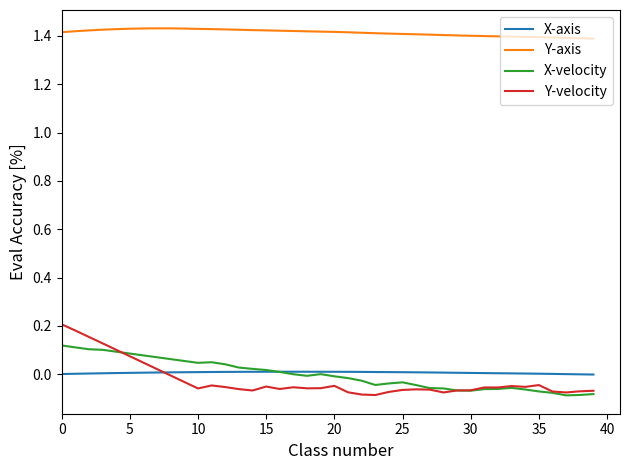

True or false: Y-velocity and Y-axis intersect in this chart.

False